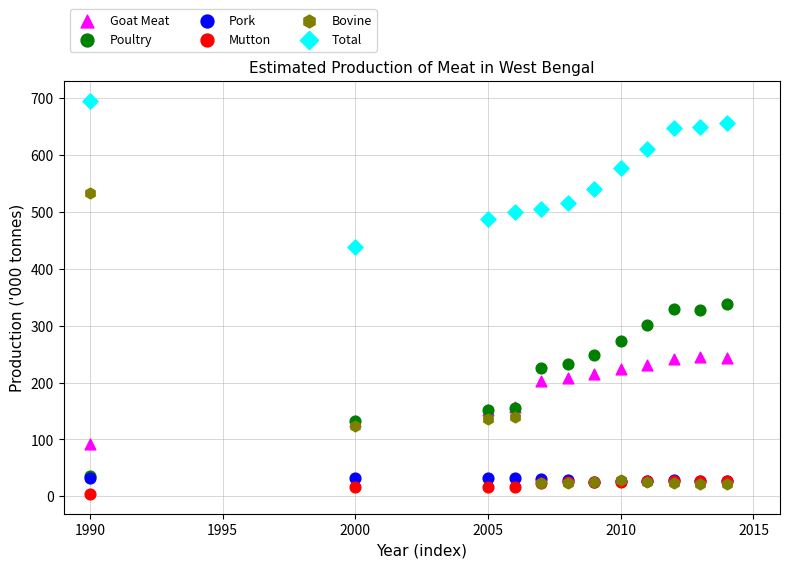

Across all series, what Y value is closest to 349?

338.0